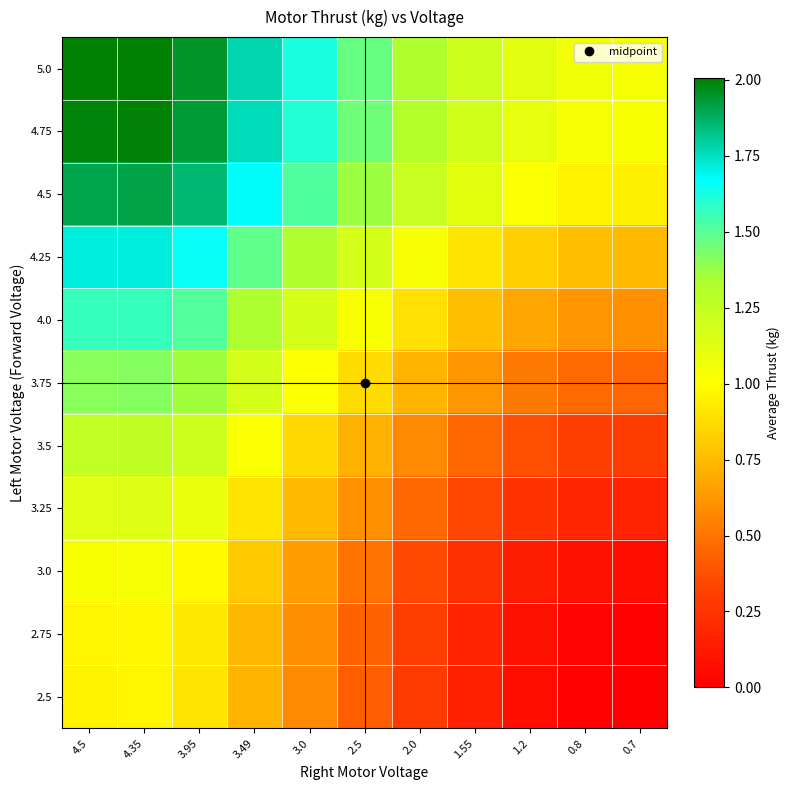

What is the total value across all series at 4.5?

15.9